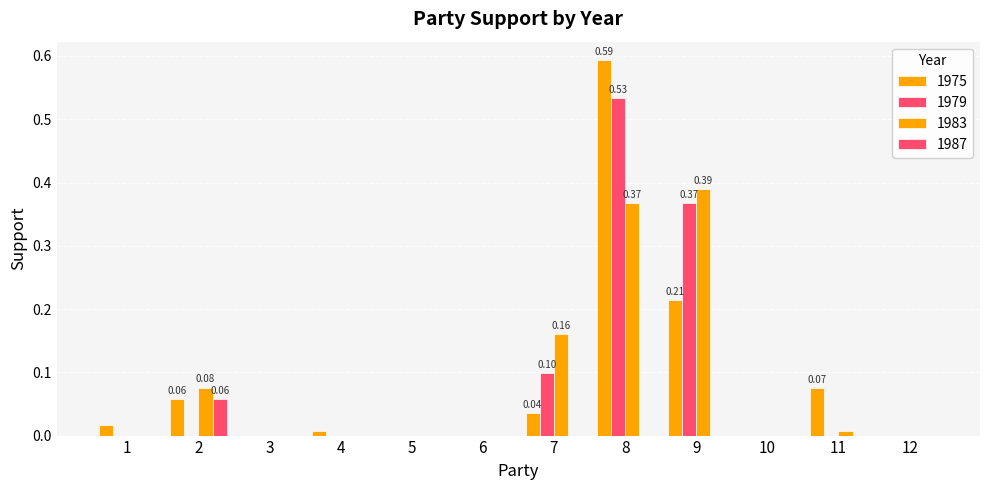

Which series has the largest total across all categories?

1979